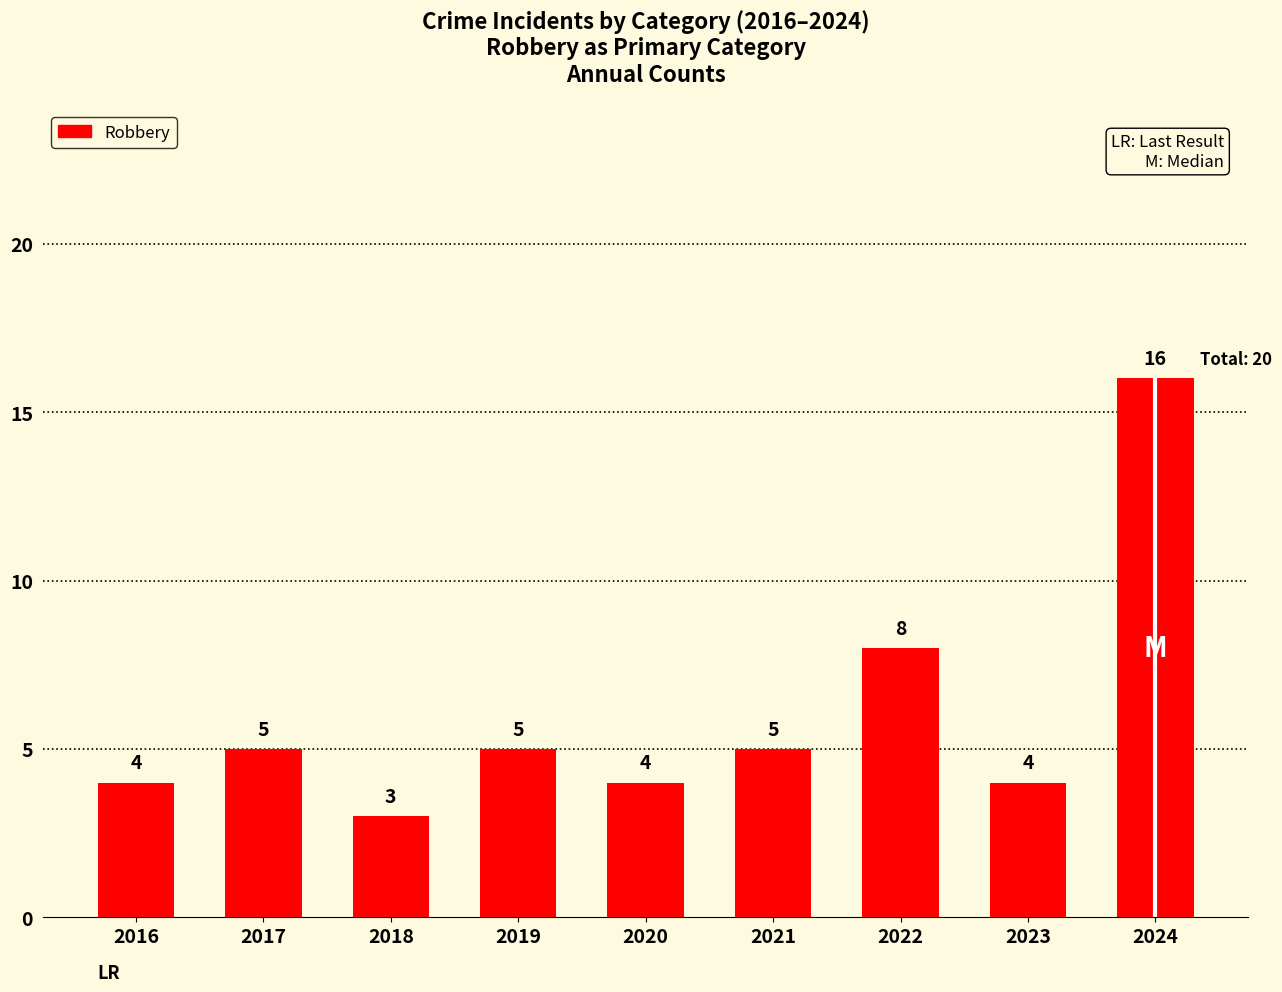

What is the approximate value at 2021?

5